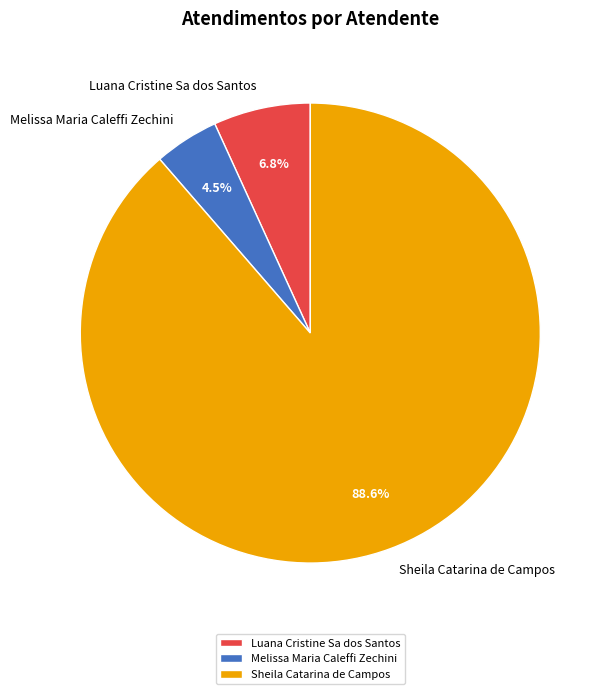

Between Melissa Maria Caleffi Zechini and Luana Cristine Sa dos Santos, which is larger?

Luana Cristine Sa dos Santos